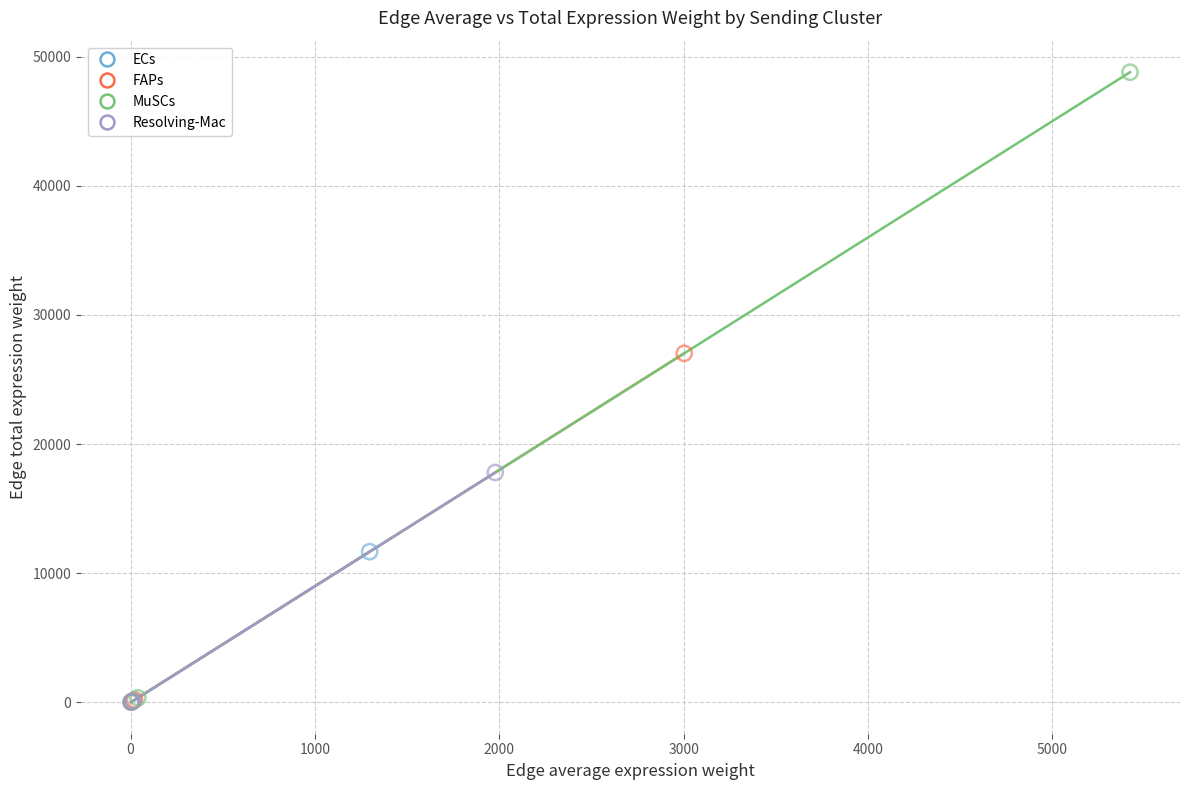

Which series reaches the maximum Y coordinate?

MuSCs